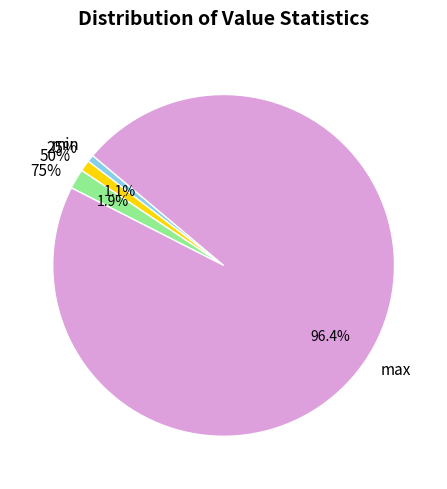

The max slice represents 96% of the pie. True or false?

True